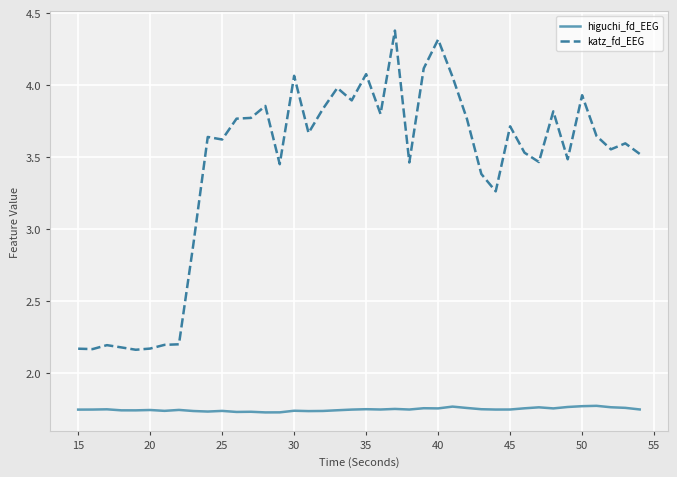

What is the greatest value displayed?

4.4